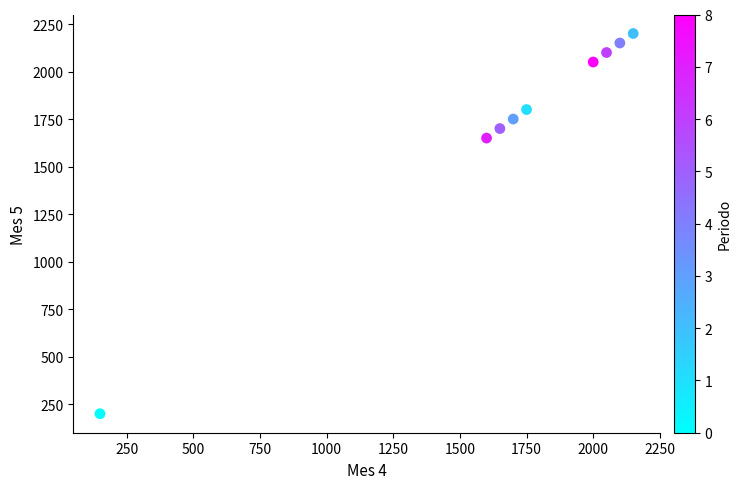

What Y value in the scatter plot is closest to 1200?

1650